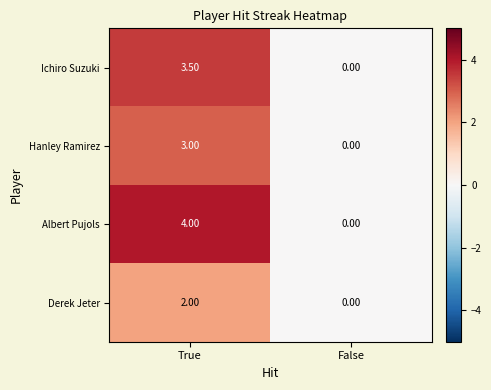

List the series in order of their overall mean, highest first.

Albert Pujols, Ichiro Suzuki, Hanley Ramirez, Derek Jeter